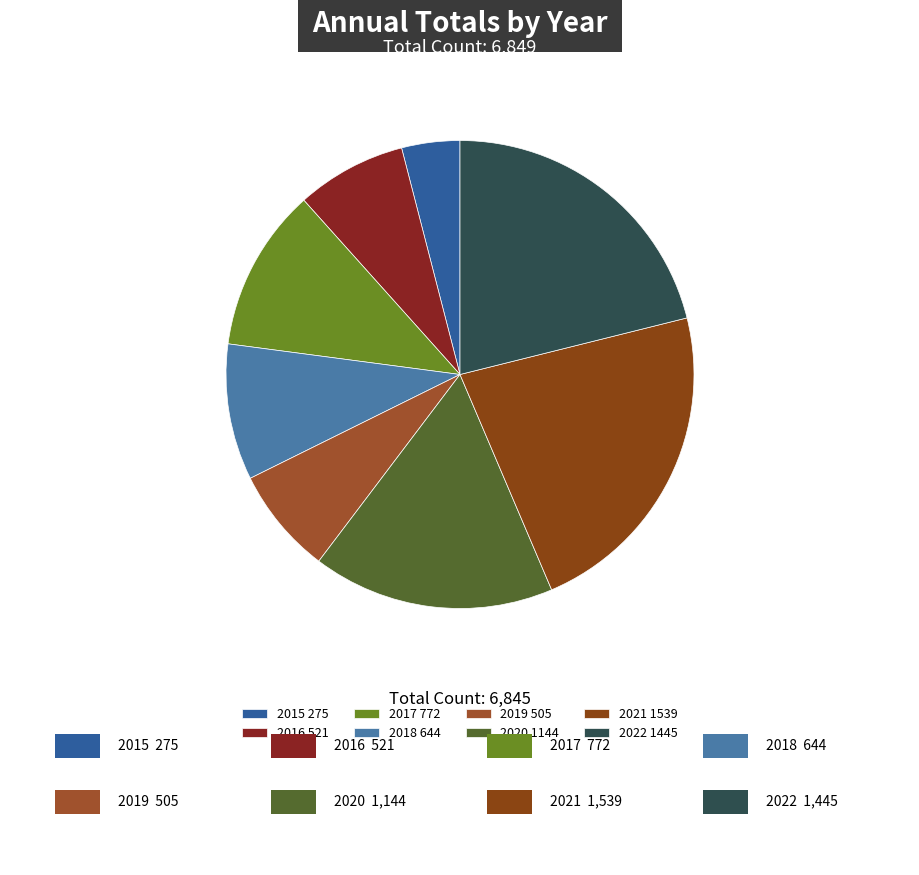

How many slices are in this pie chart?

8